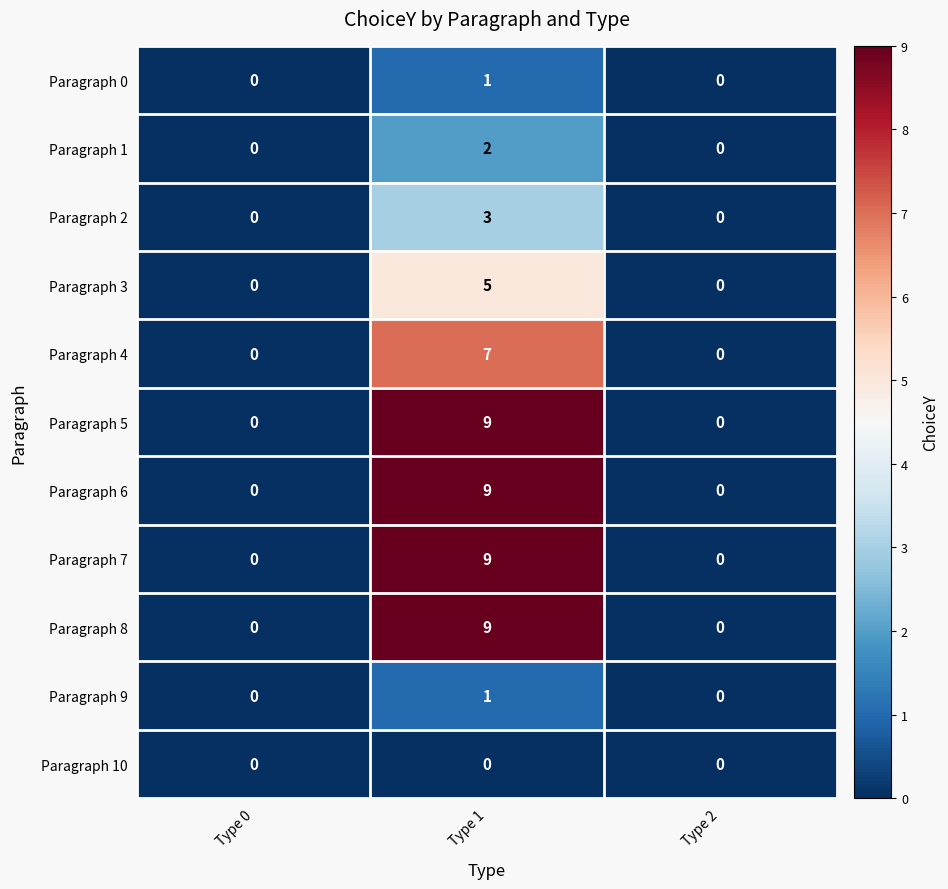

What is the sum of all Paragraph 5 values?

9